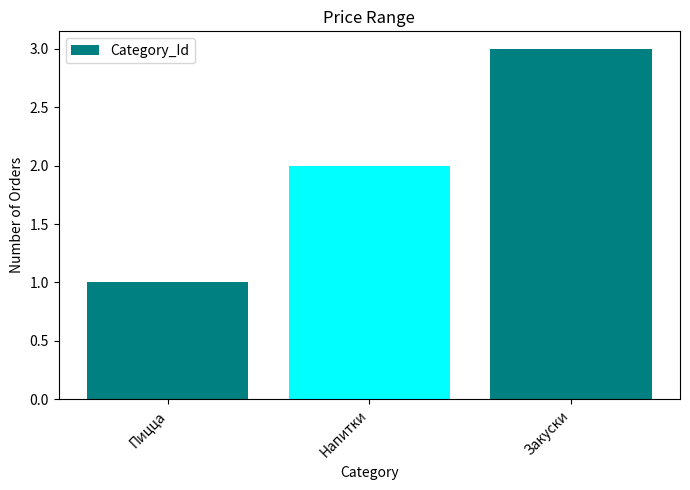

Reading right to left, transcribe all the data shown in this chart.

3	2	1